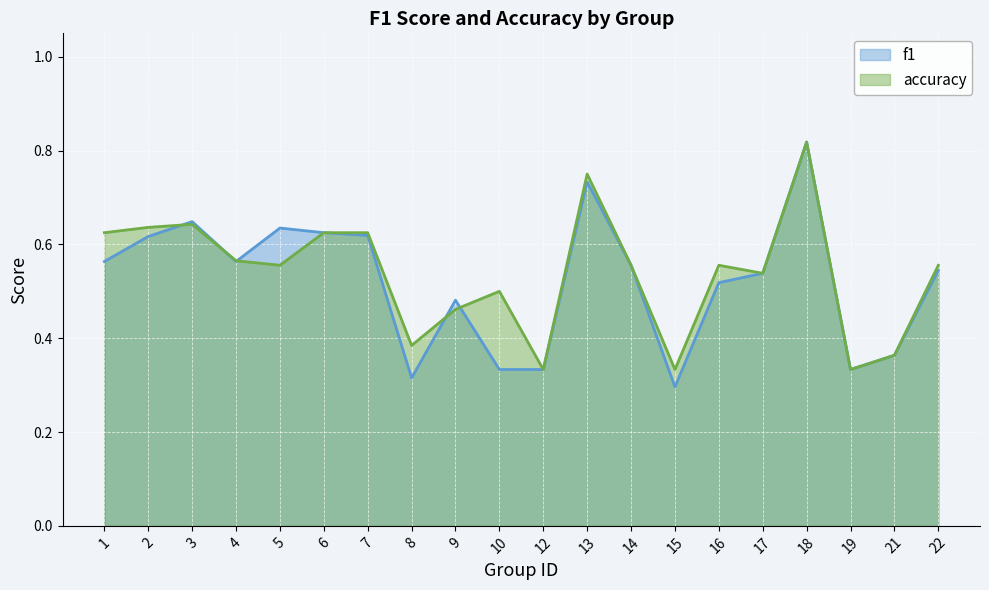

The accuracy series shows 0.4 at 7. True or false?

False